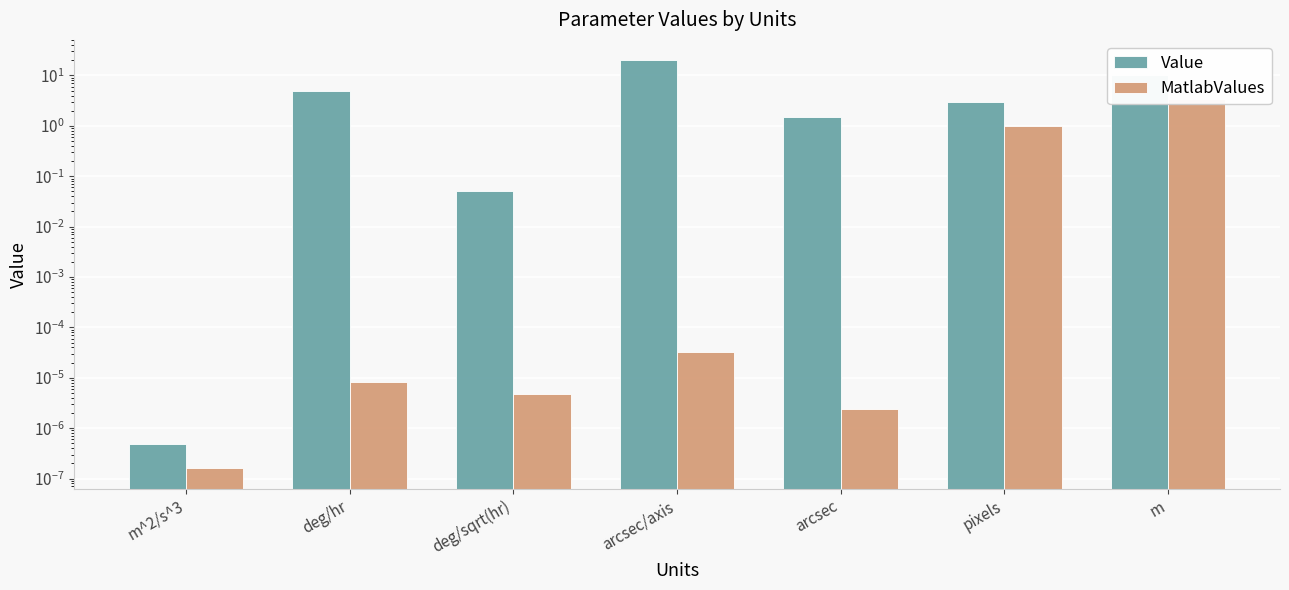

Reading right to left, extract all data points from this chart.

Value: m=10.0	pixels=3.0	arcsec=1.5	arcsec/axis=20.0	deg/sqrt(hr)=0.1	deg/hr=5.0	m^2/s^3=0.0
MatlabValues: m=3.3	pixels=1.0	arcsec=0.0	arcsec/axis=0.0	deg/sqrt(hr)=0.0	deg/hr=0.0	m^2/s^3=0.0